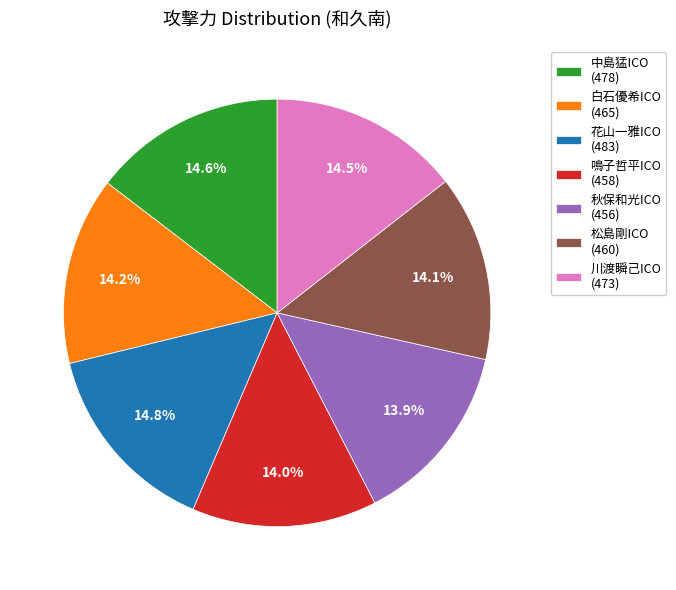

Is there any slice that represents more than half of the pie?

No